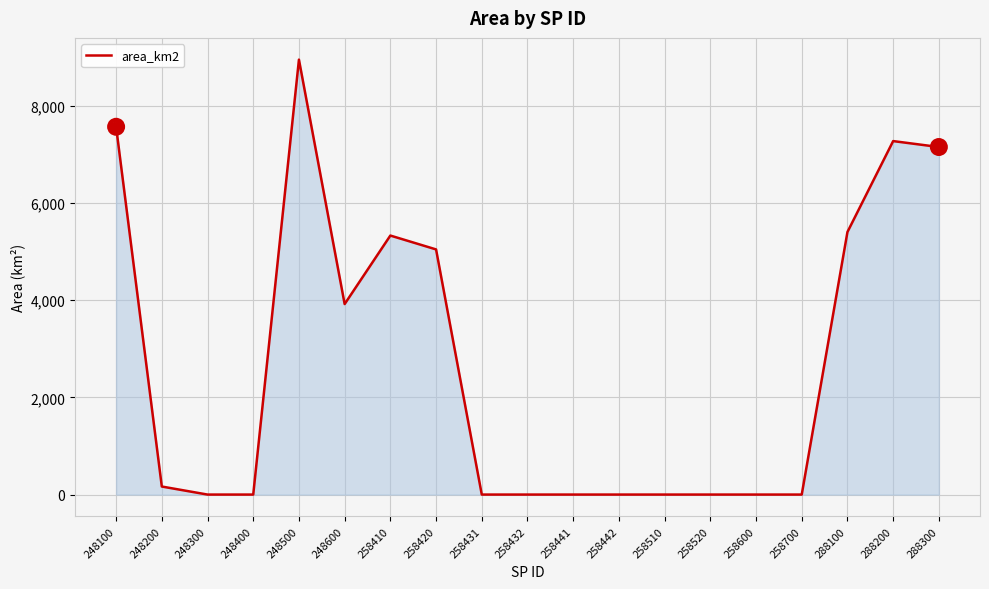

At which category does the chart reach its peak across all series?

248500